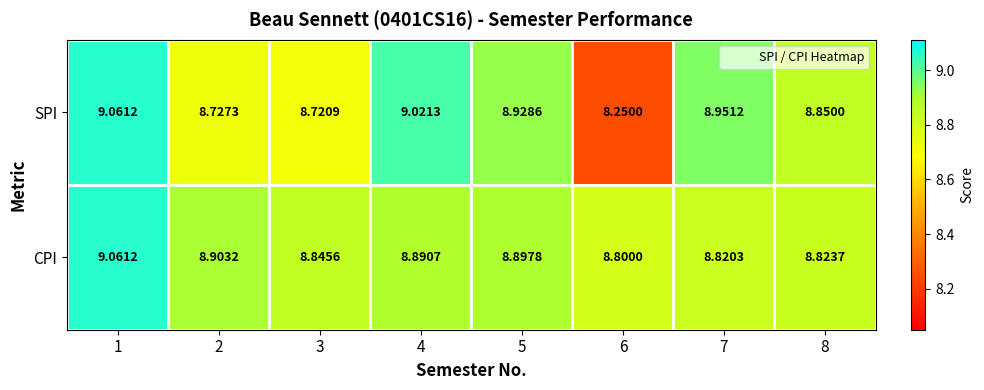

Is the value of CPI at 7 greater than the value of SPI at 8?

No